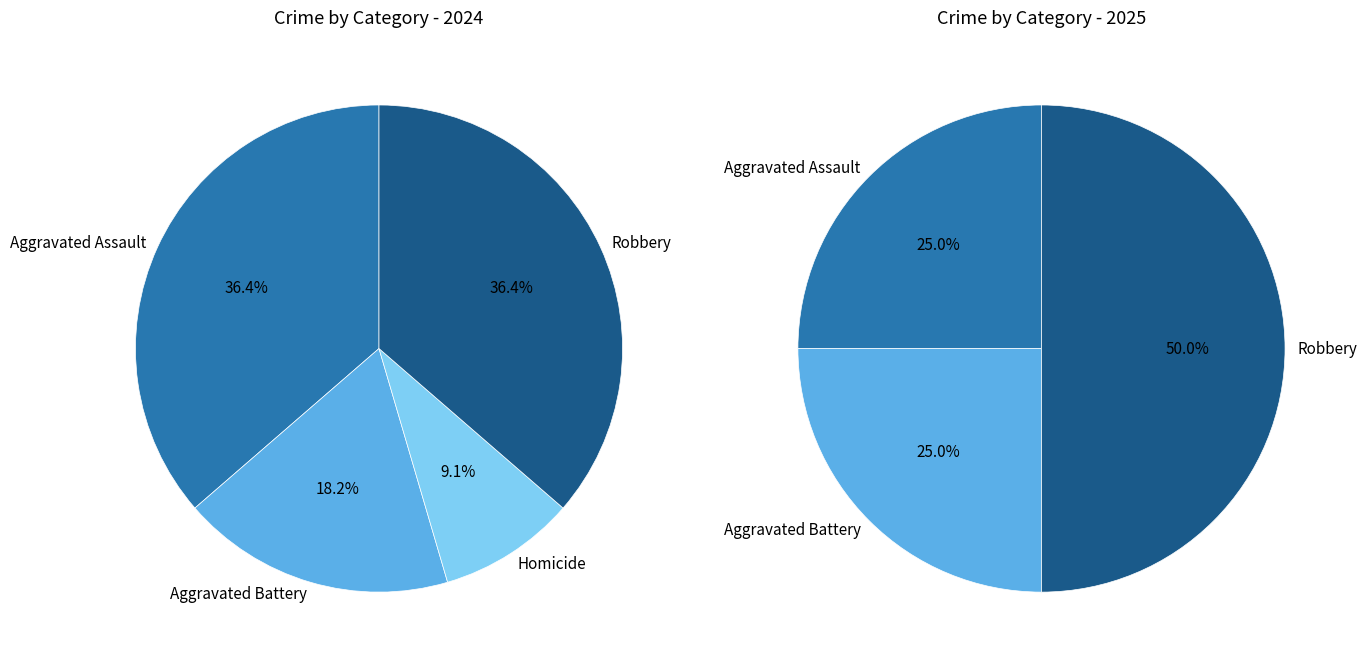

Is it true that Homicide is 9% of the pie?

True